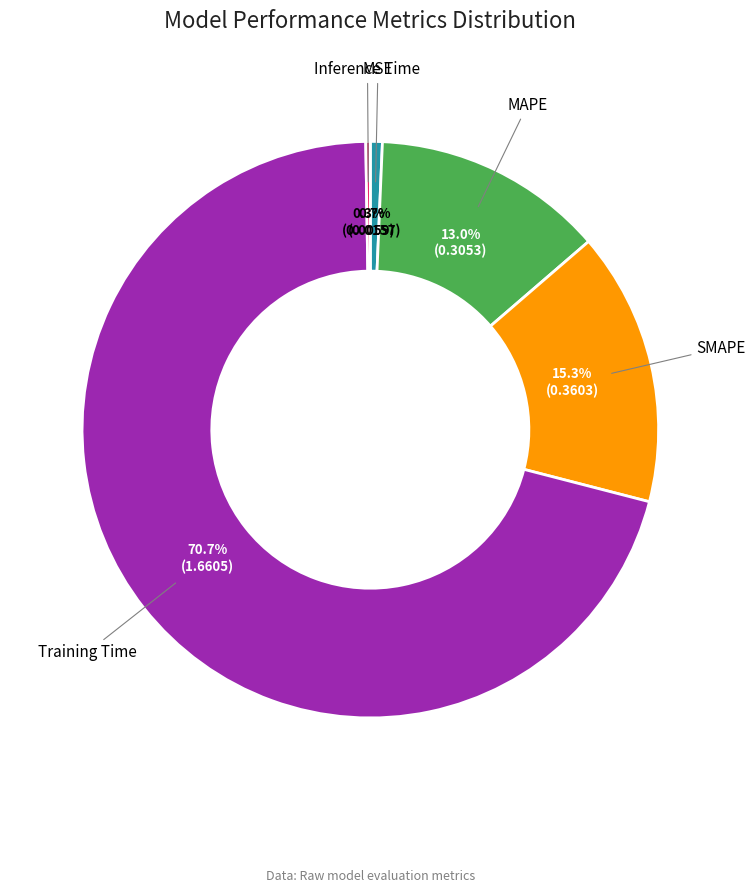

To the nearest percent, what is the combined percentage of SMAPE and MSE?

16%